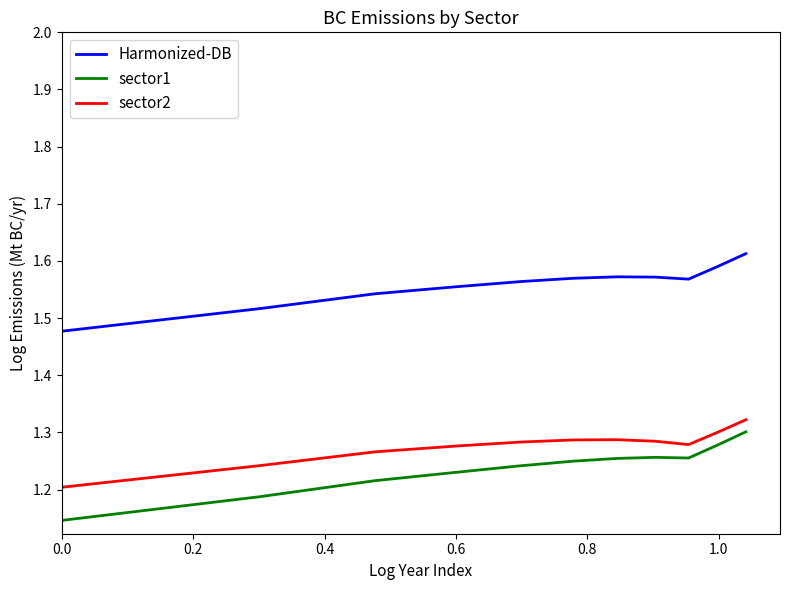

True or false: sector2 and sector1 intersect in this chart.

False